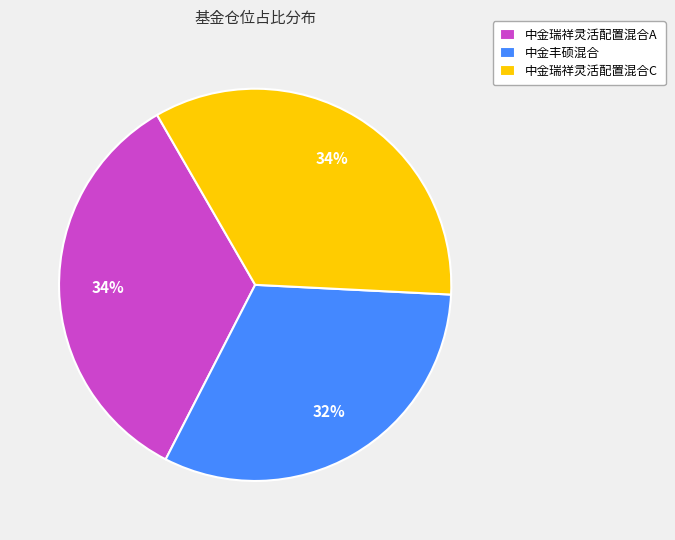

Is 中金瑞祥灵活配置混合A the majority of the pie?

No